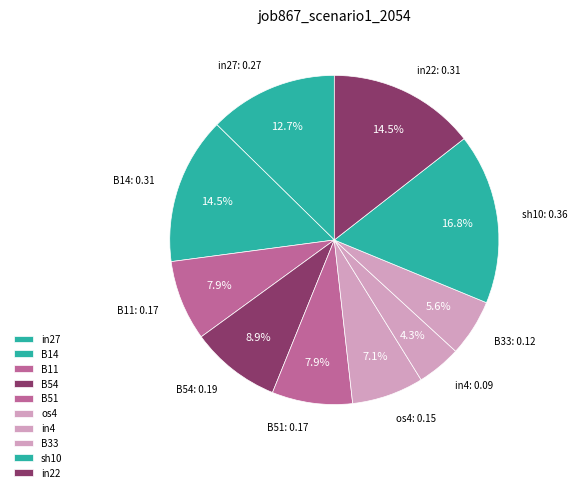

Count the number of slices in the pie.

10